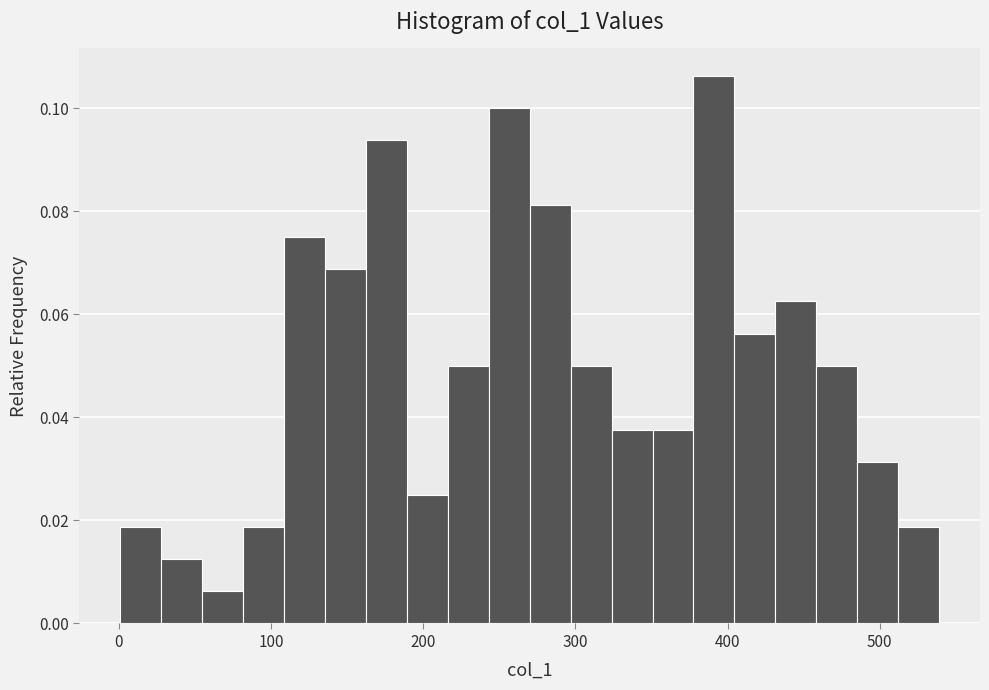

Read against the x-axis, roughly where is the centre of the tallest bar?

390